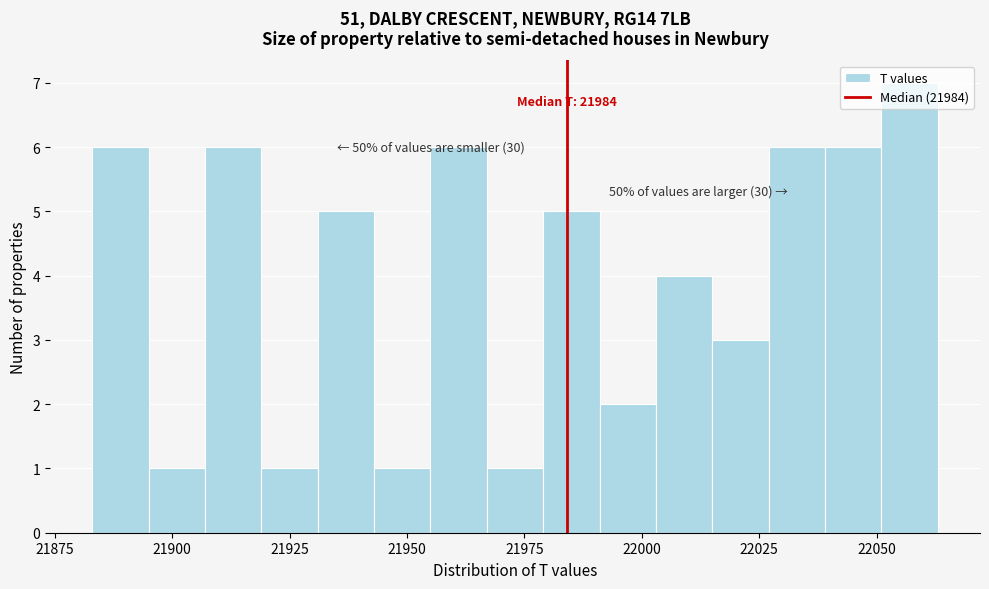

Around what value on the x-axis is the tallest bar? Give the approximate position of its centre, as read against the axis.

22055